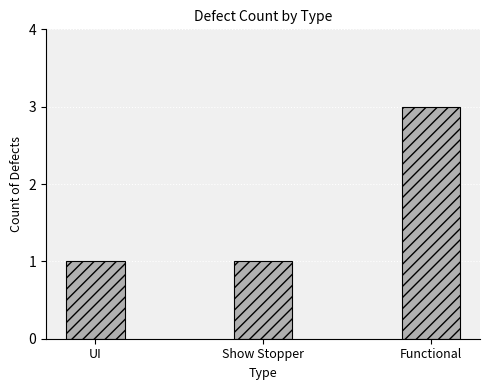

Reading left to right, transcribe all the data shown in this chart.

UI=1	Show Stopper=1	Functional=3